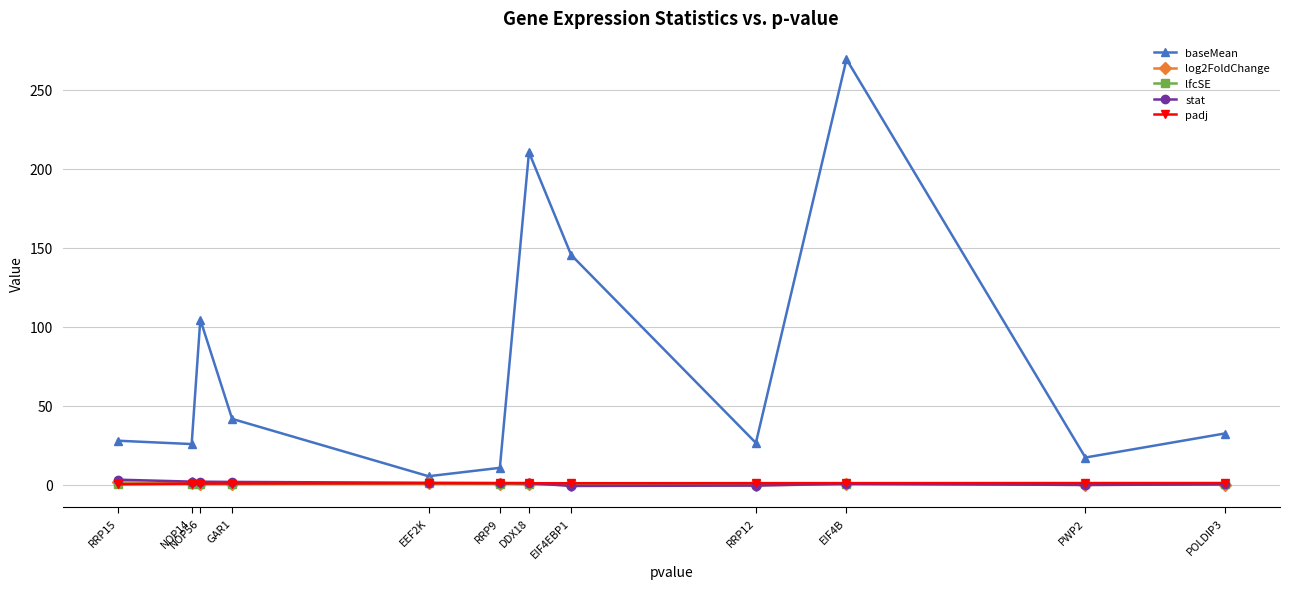

What is the difference between the maximum and minimum values in the stat series?

4.0